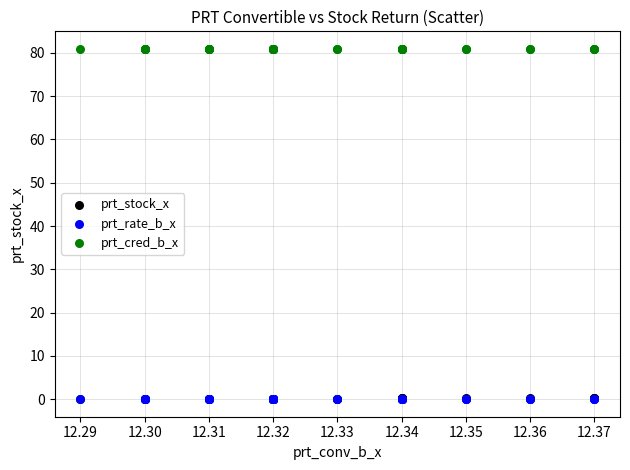

Which series reaches the maximum Y coordinate?

prt_cred_b_x